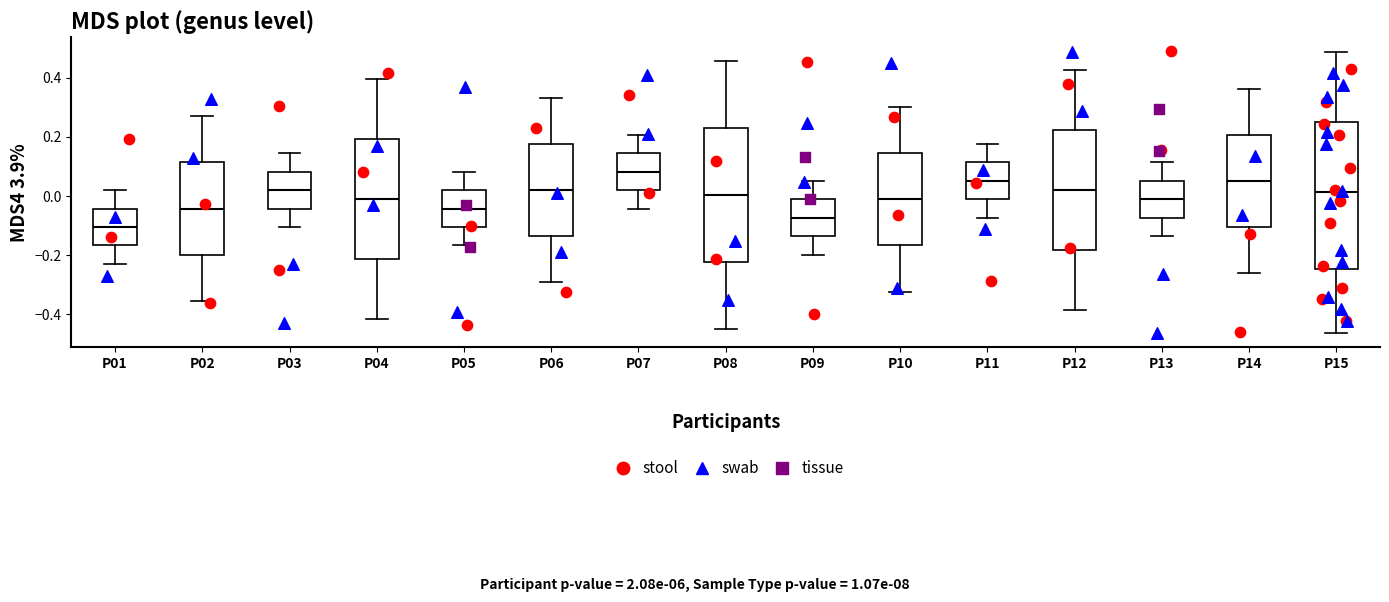

Reading left to right, read every box against the y-axis: the position of its median line, the range the box covers, and the ends of its whiskers. The values are not printed on the chart, so give them approximately, as read against the axis.

P01: median -0.10, box -0.16 to -0.04, whiskers -0.24 to 0.02
P02: median -0.04, box -0.20 to 0.12, whiskers -0.36 to 0.26
P03: median 0.02, box -0.04 to 0.08, whiskers -0.10 to 0.14
P04: median -0.02, box -0.22 to 0.20, whiskers -0.42 to 0.40
P05: median -0.04, box -0.10 to 0.02, whiskers -0.16 to 0.08
P06: median 0.02, box -0.14 to 0.18, whiskers -0.30 to 0.34
P07: median 0.08, box 0.02 to 0.14, whiskers -0.04 to 0.20
P08: median 0.00, box -0.22 to 0.24, whiskers -0.44 to 0.46
P09: median -0.08, box -0.14 to -0.02, whiskers -0.20 to 0.06
P10: median -0.02, box -0.16 to 0.14, whiskers -0.32 to 0.30
P11: median 0.06, box -0.02 to 0.12, whiskers -0.08 to 0.18
P12: median 0.02, box -0.18 to 0.22, whiskers -0.38 to 0.42
P13: median -0.02, box -0.08 to 0.06, whiskers -0.14 to 0.12
P14: median 0.06, box -0.10 to 0.20, whiskers -0.26 to 0.36
P15: median 0.02, box -0.24 to 0.26, whiskers -0.46 to 0.48